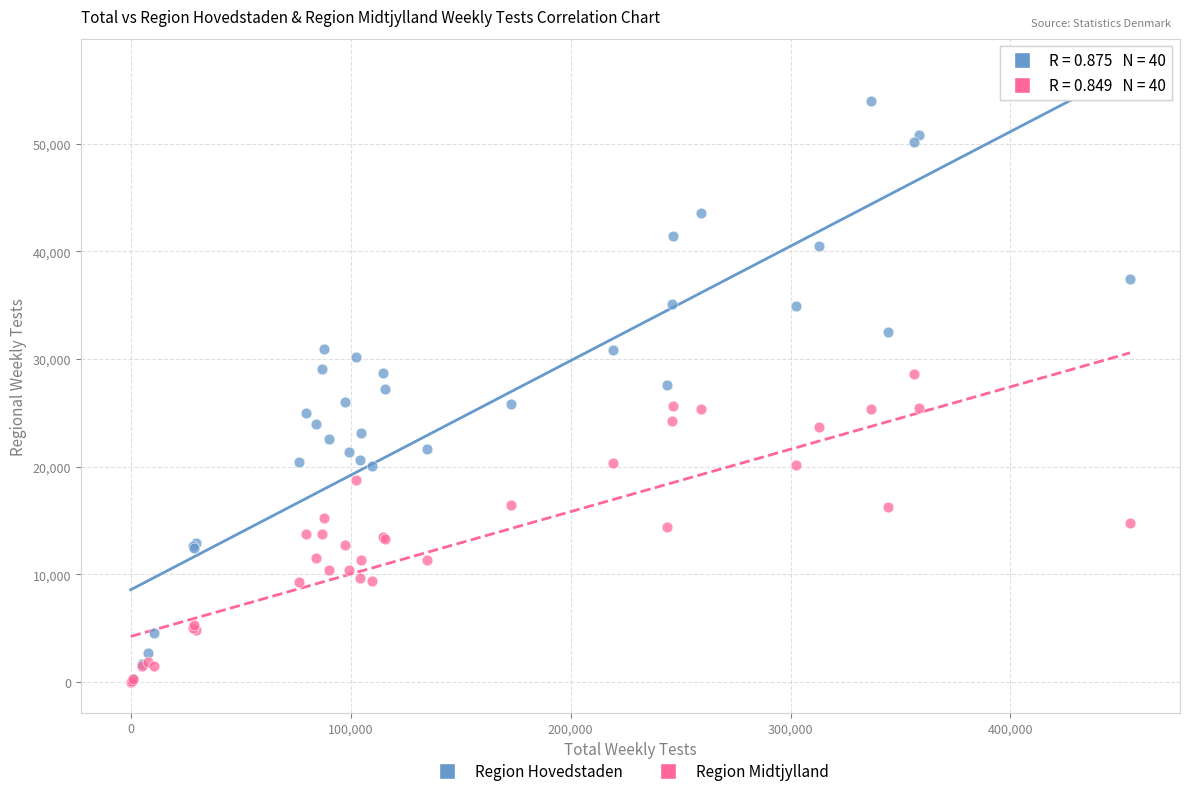

What are all the series names shown in the legend?

Region Hovedstaden, Region Midtjylland